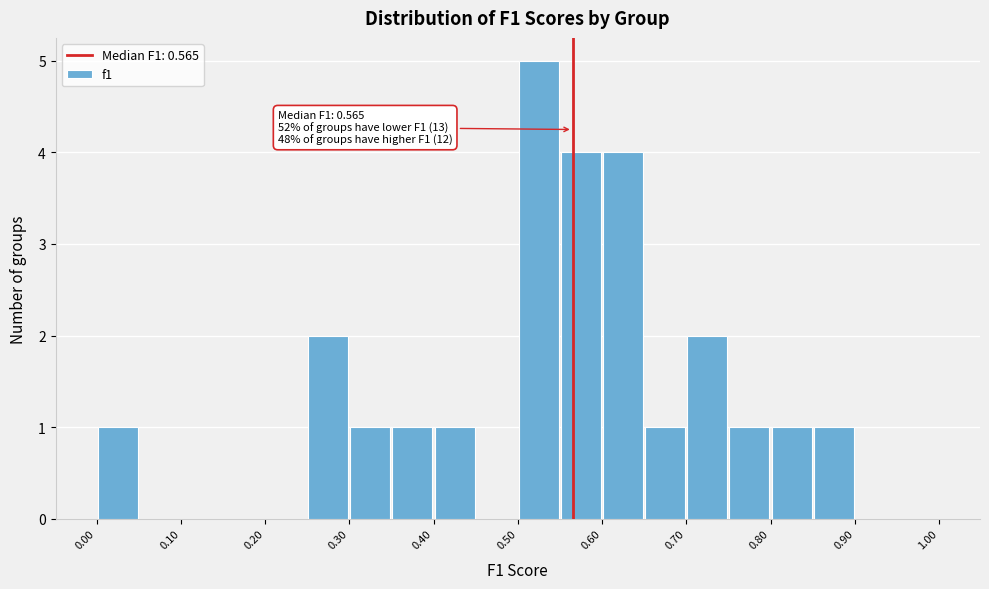

Which range on the x-axis has the tallest bar?

0.50 to 0.55